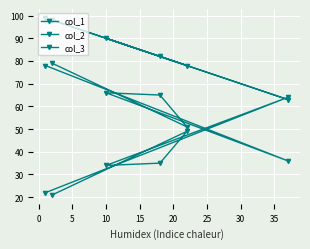

True or false: col_3 has more than 2 points higher than both neighbors.

False